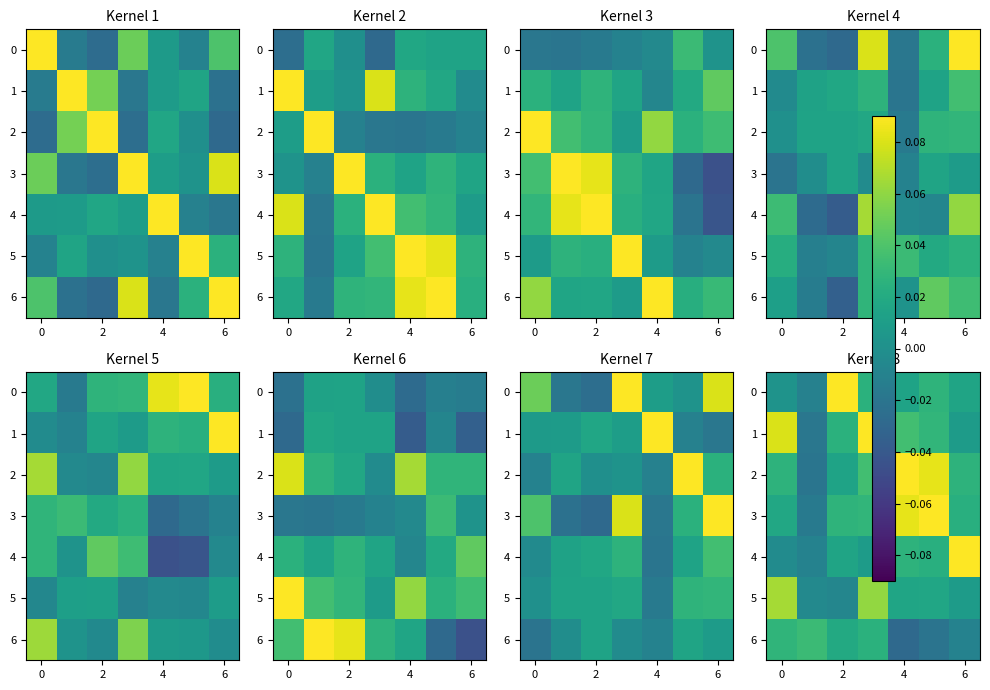

The value of 1 at 2 is 0.0. True or false?

True